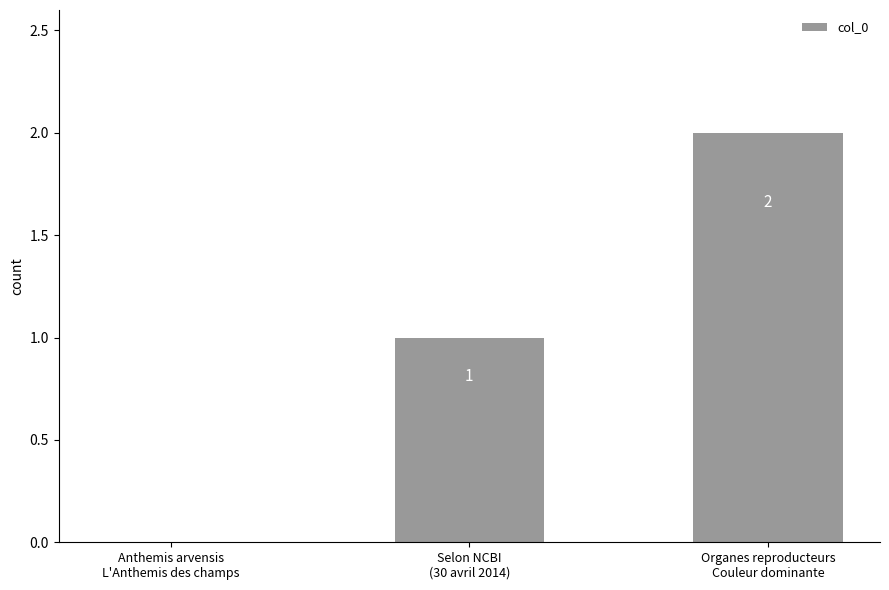

How many values are between 0 and 2?

3